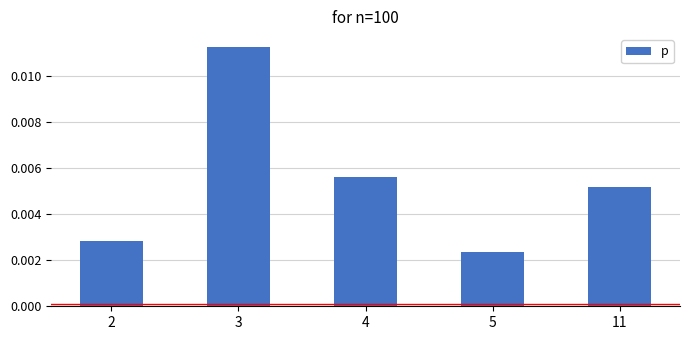

How many values are between 0 and 1?

5